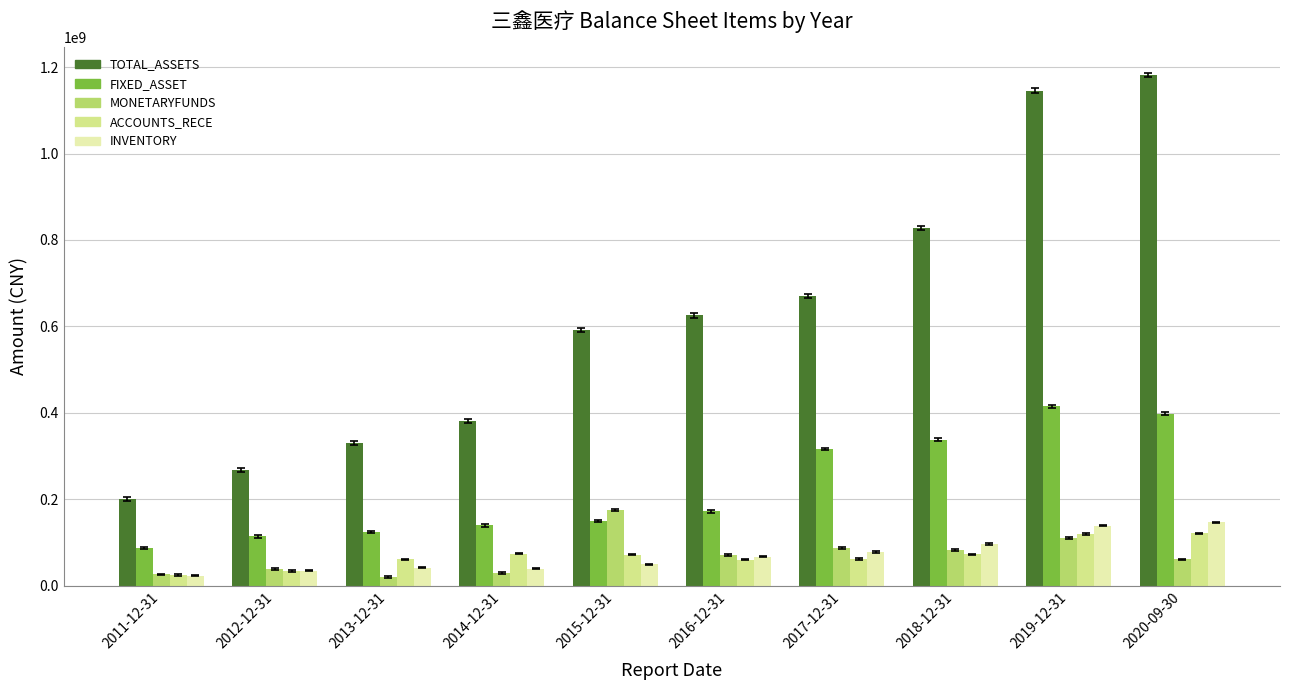

At which category does the chart reach its peak across all series?

2020-09-30